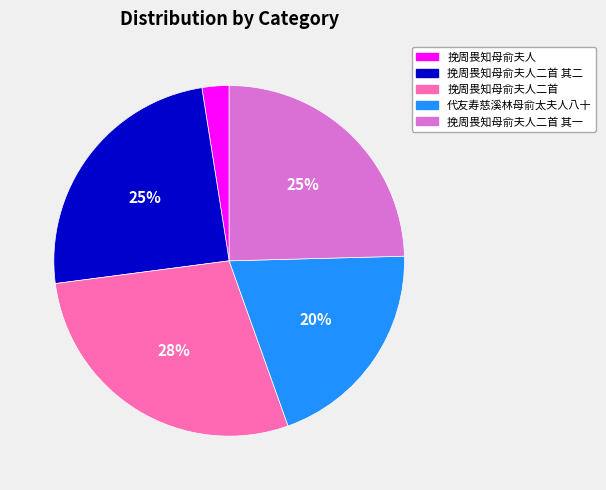

Is there a majority slice in this chart?

No